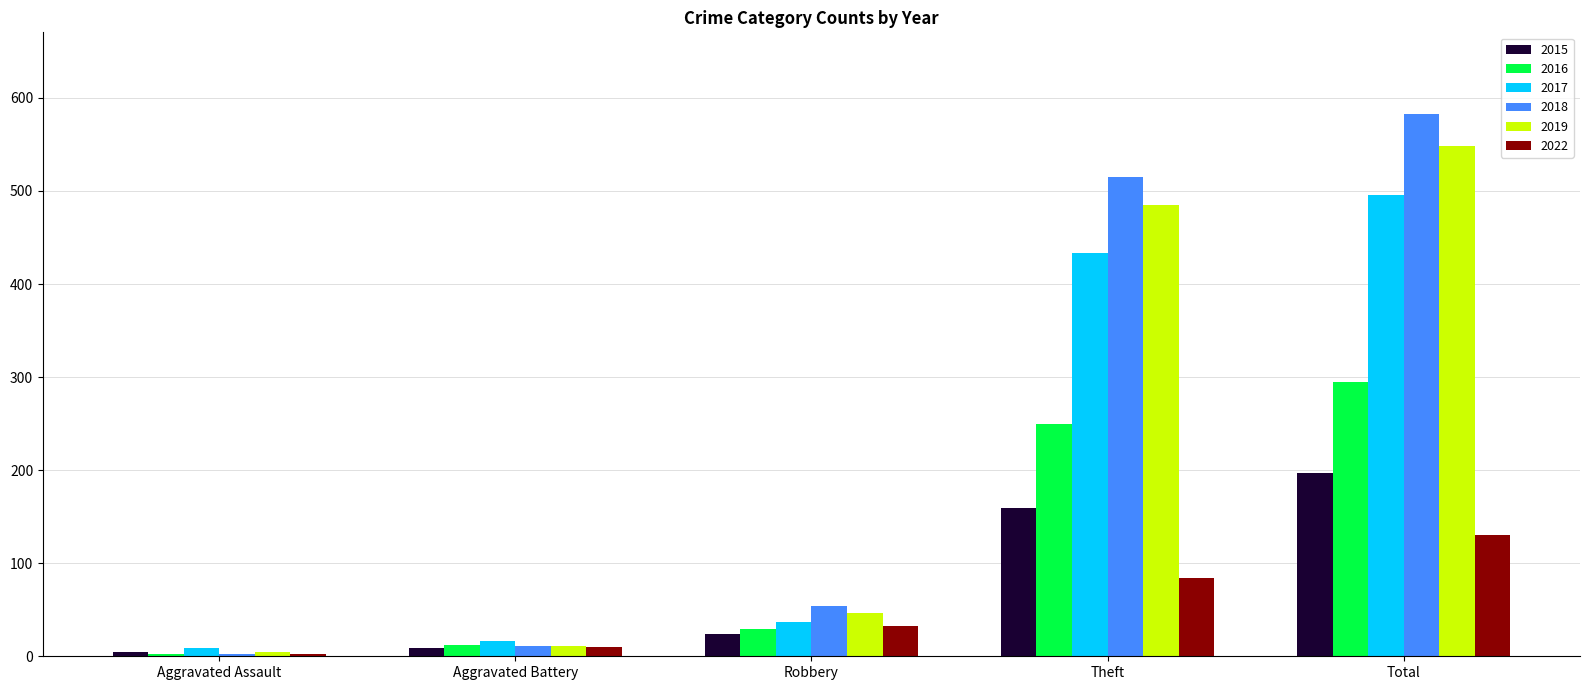

At which category is the sum across all series the highest?

Total